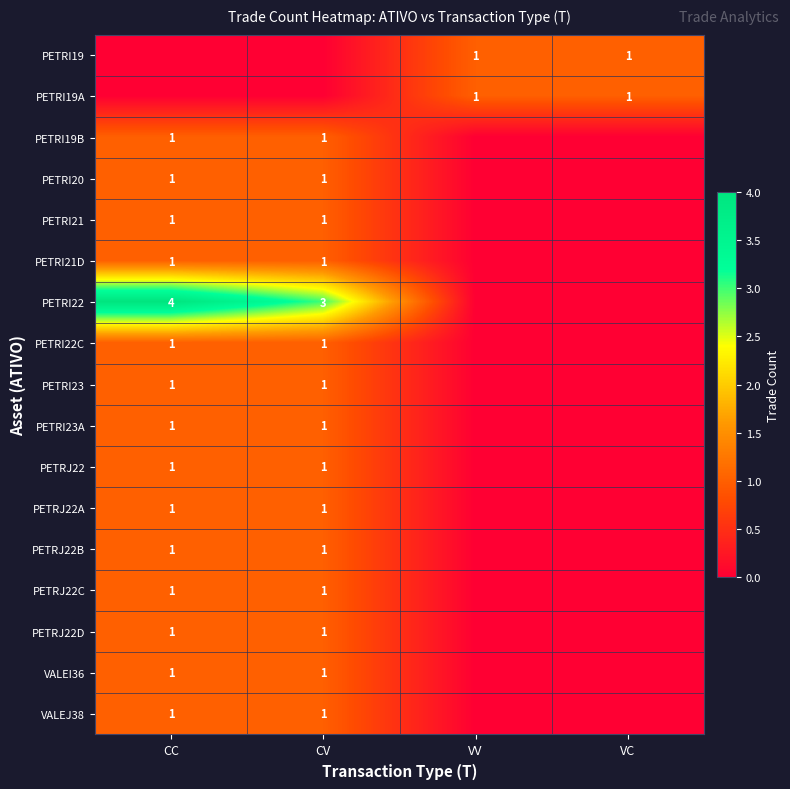

The PETRI20 series shows 1 at CC. True or false?

True